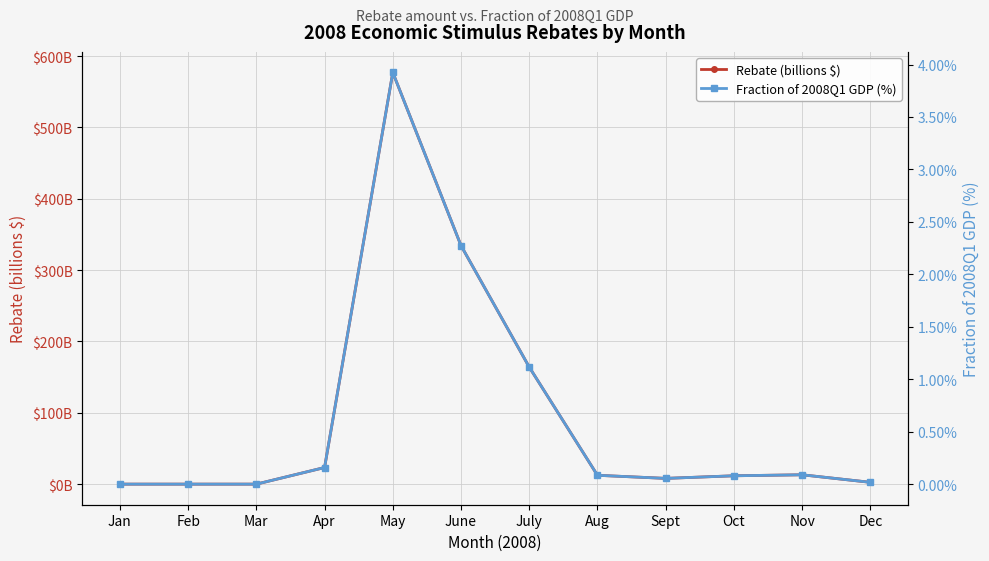

True or false: Rebate (billions $) and Fraction of 2008Q1 GDP (%) cross at least once.

False